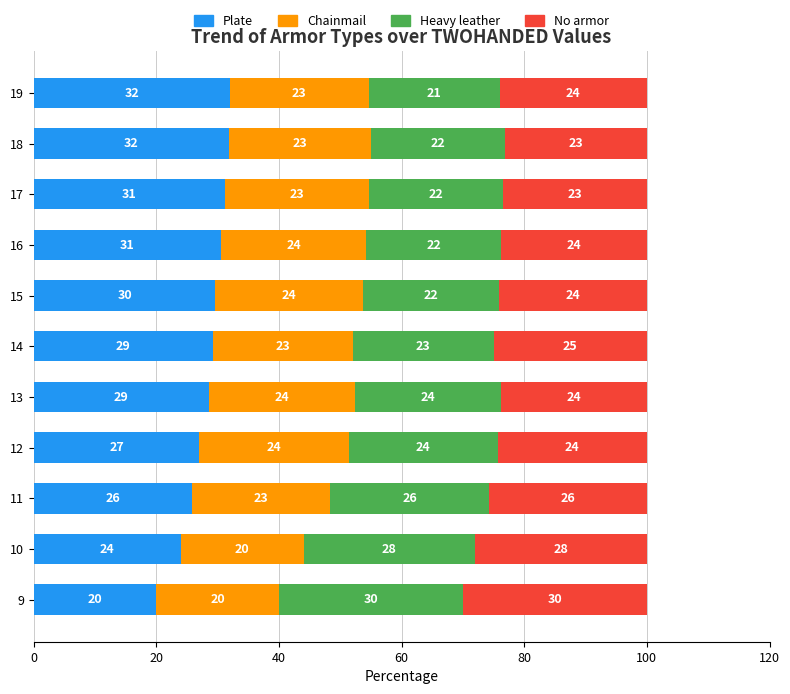

The value of Plate at 16 is 30.5. True or false?

True